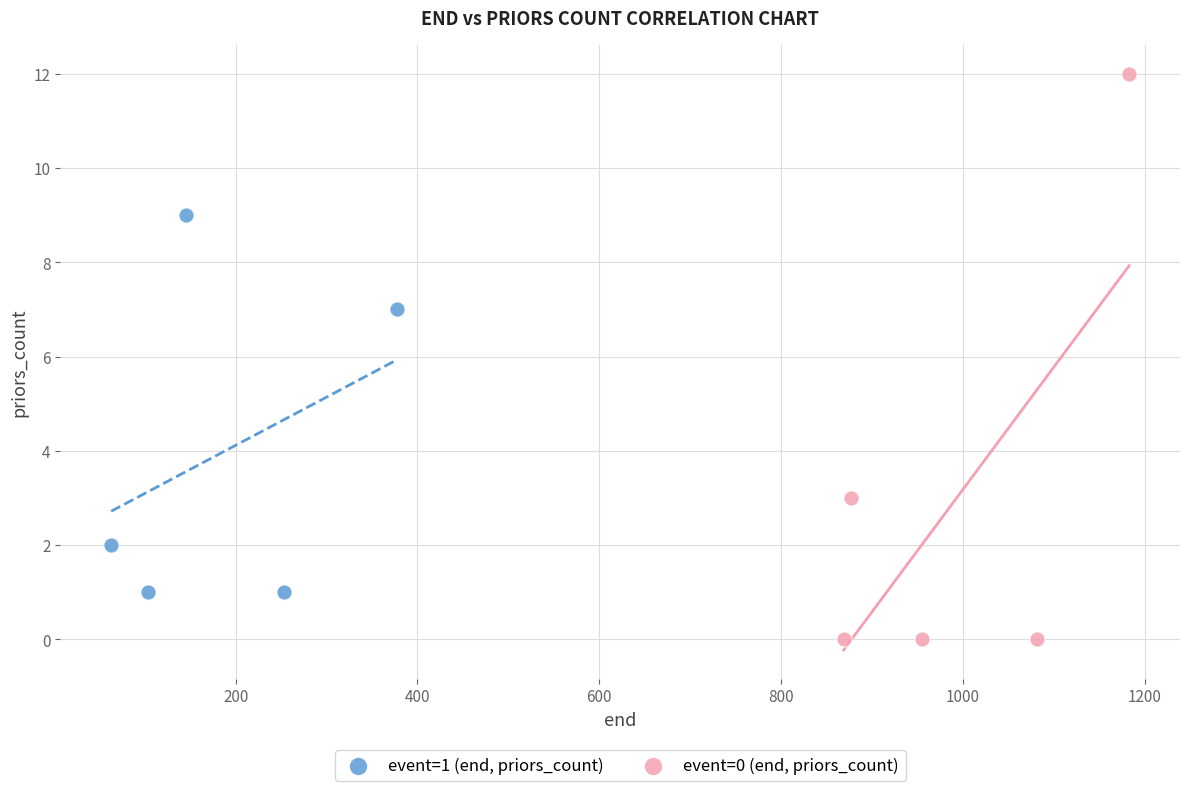

Which series has the widest spread of Y values?

event=0 (end, priors_count)